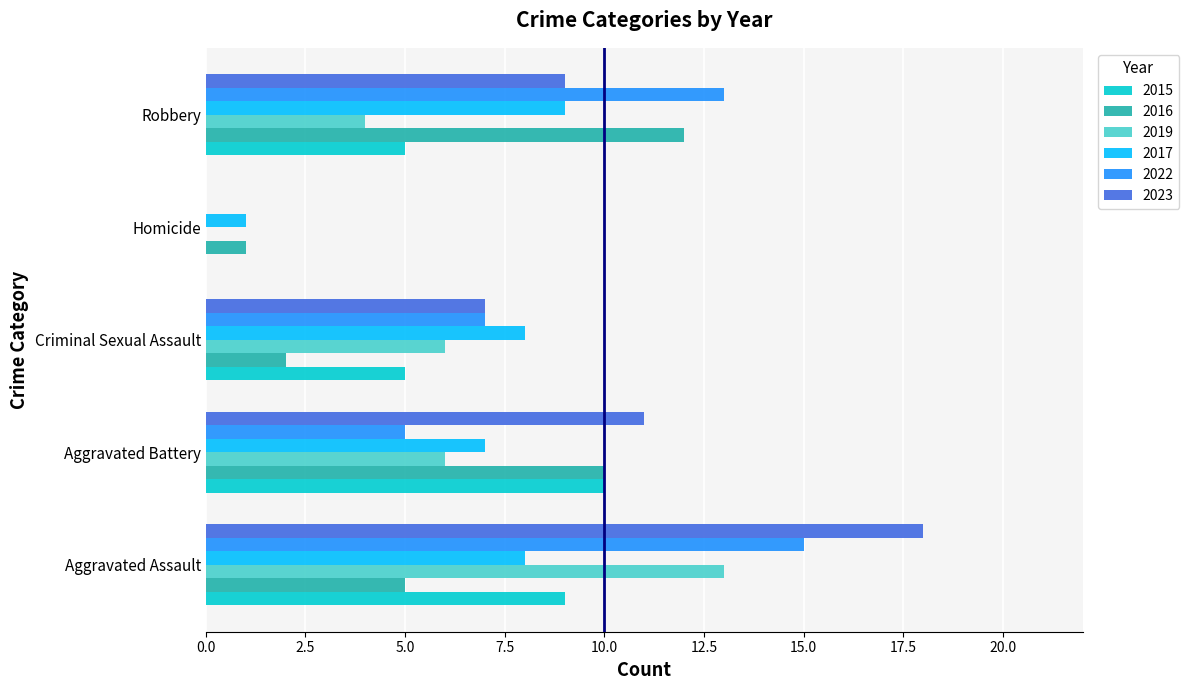

Which series has the widest spread of values?

2023